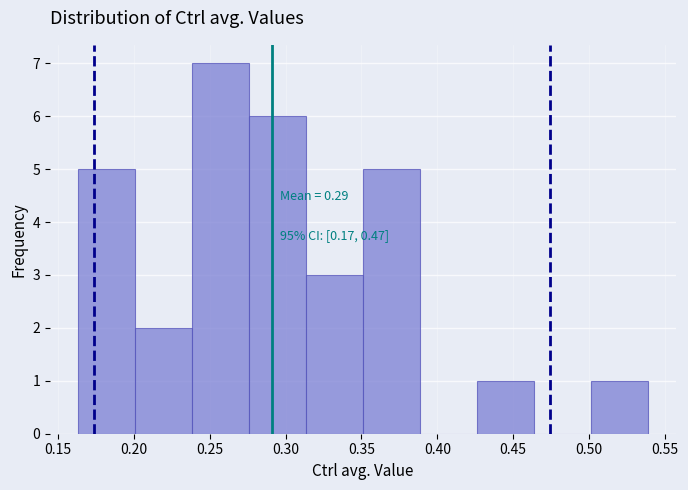

Over which range of the x-axis is the bar tallest?

0.240 to 0.275